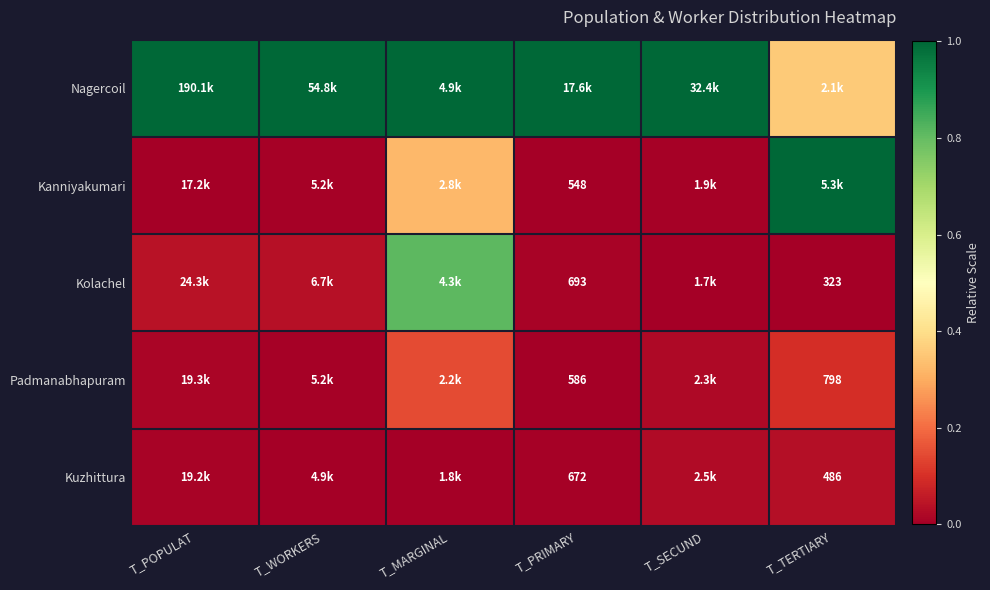

How many categories are shown in the chart?

6